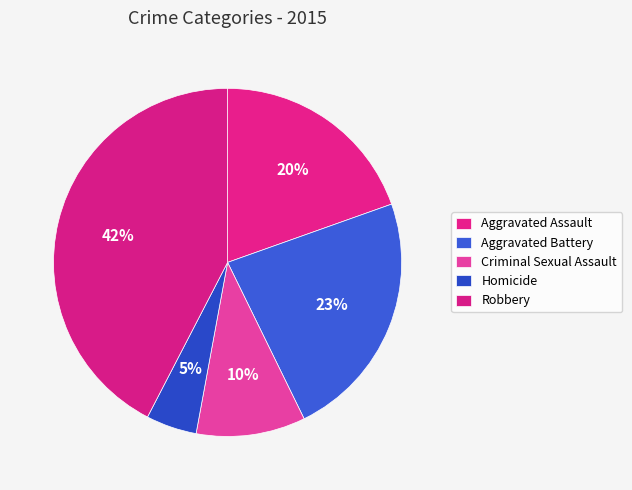

To the nearest percent, what percentage of the pie is Homicide?

5%